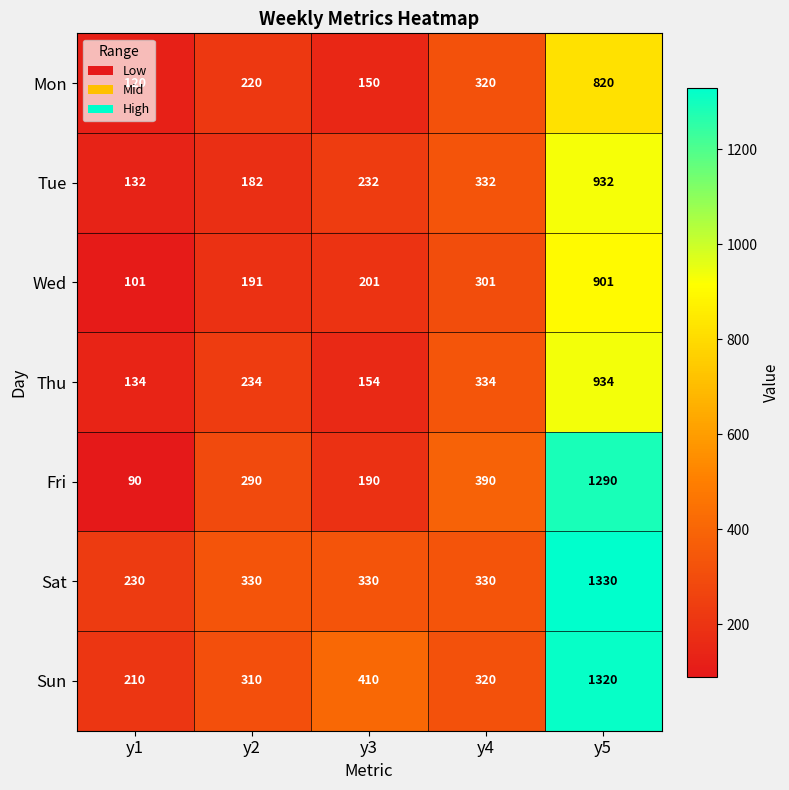

What is the total value across all series at y5?

7527